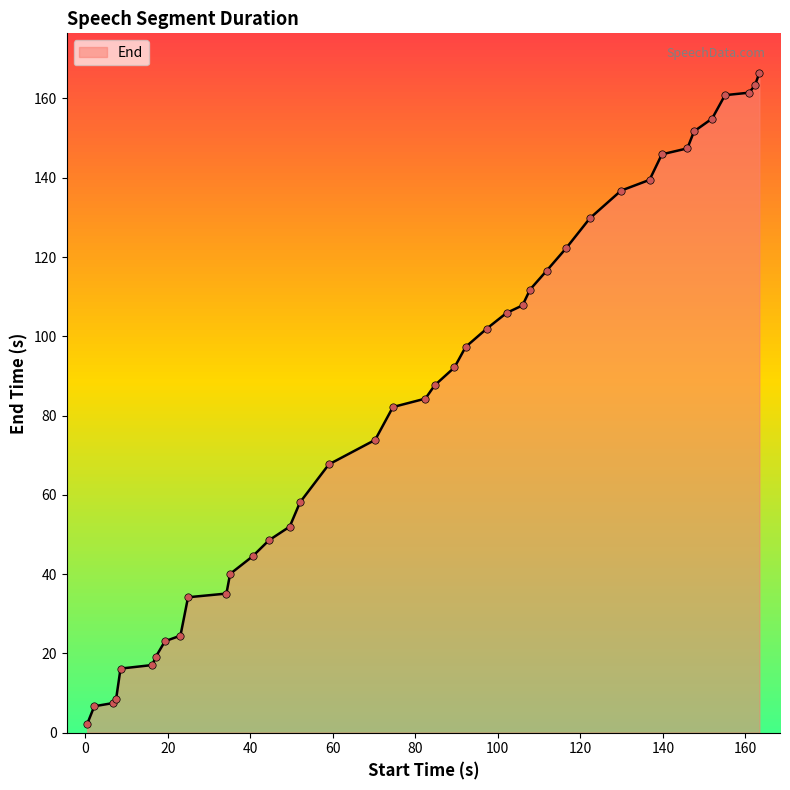

What is the maximum value shown in the chart?

166.4